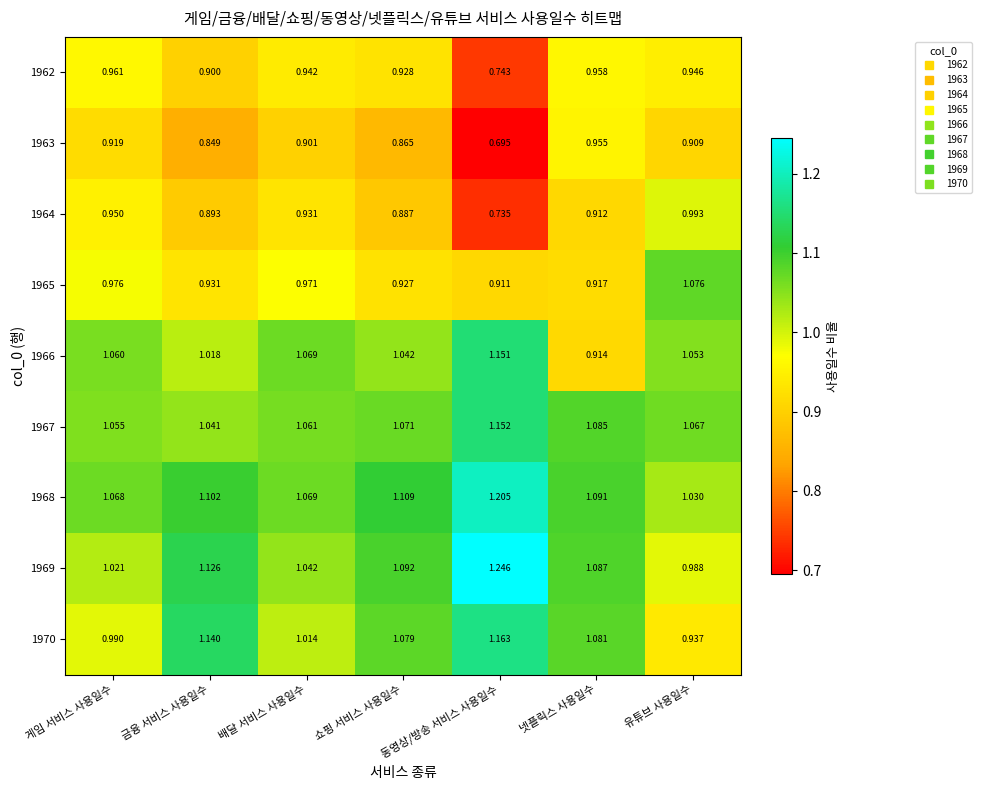

At which category is the sum across all series the highest?

동영상/방송 서비스 사용일수